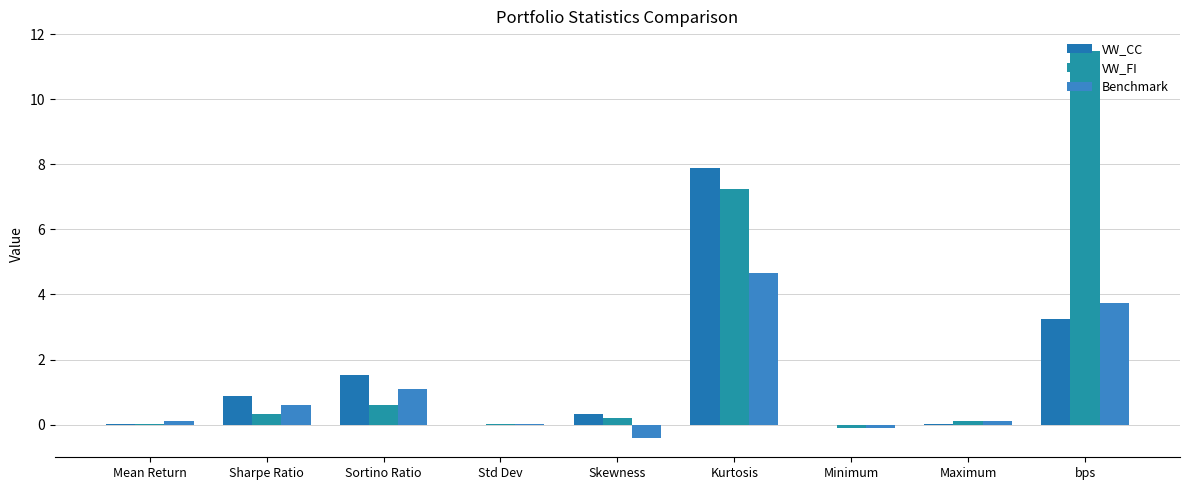

How many series are shown in this chart?

3